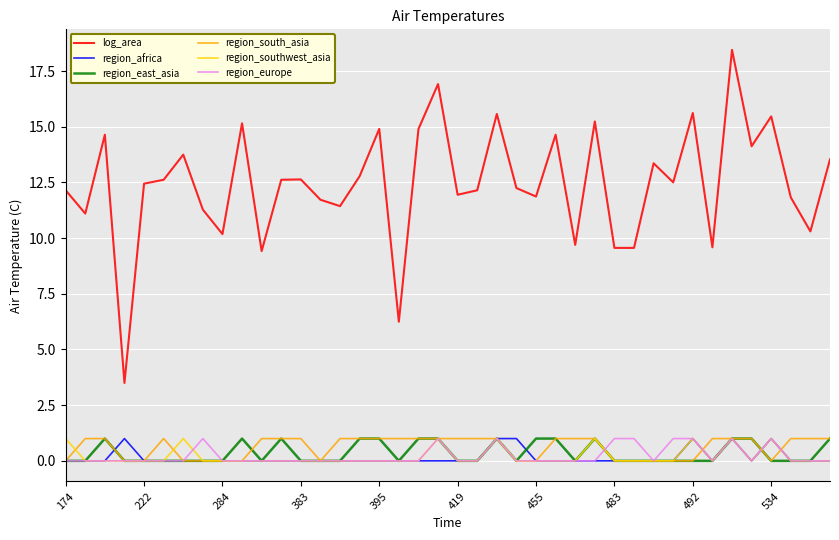

What is the maximum value for region_south_asia?

1.0